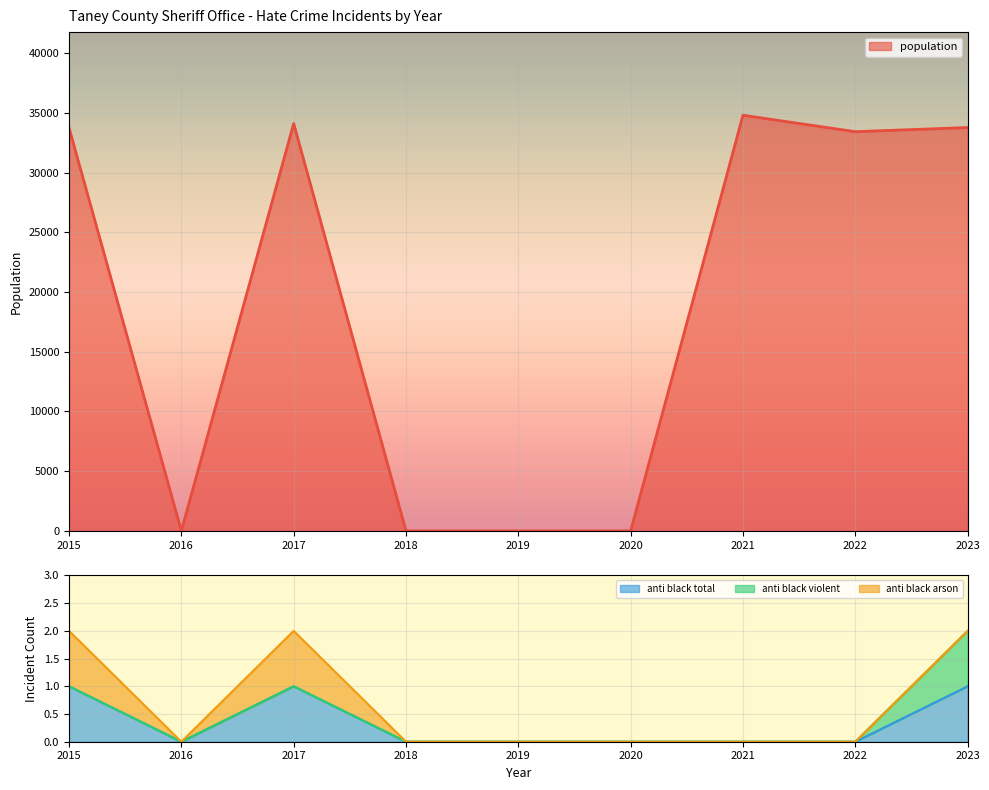

Is it true that population equals -18584 at 2016?

False